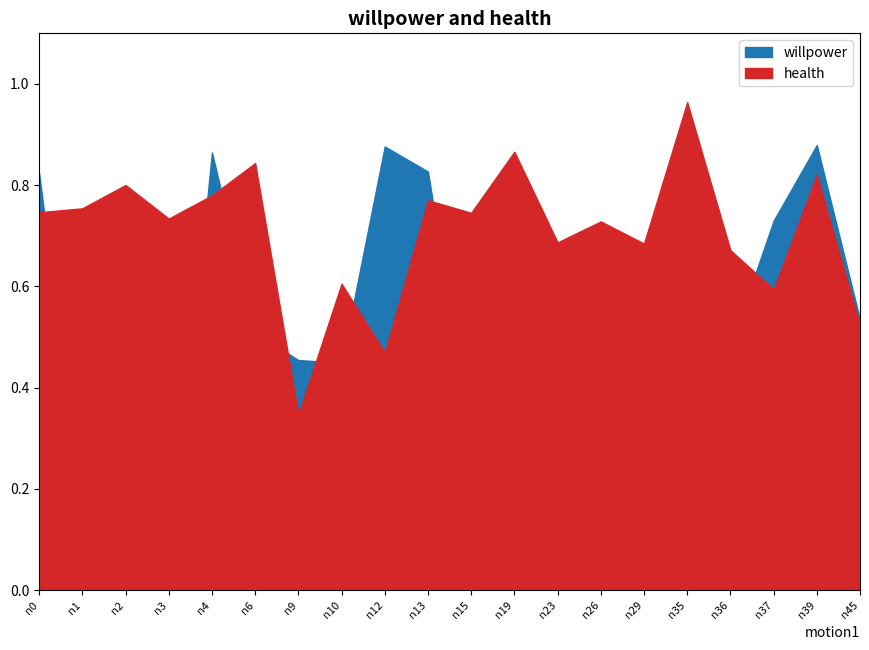

The value of health at n6 is 0.8. True or false?

True